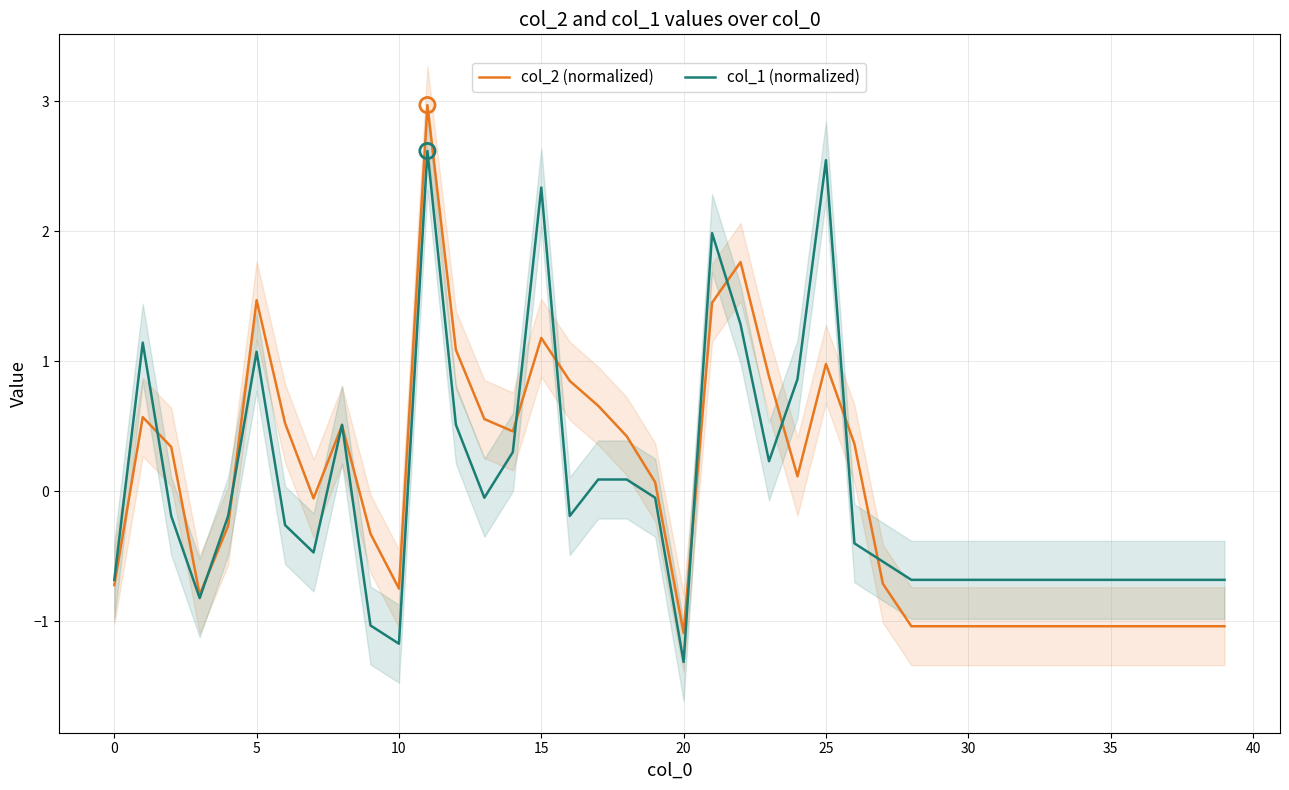

Which series reaches the minimum Y coordinate?

col_1 (normalized)